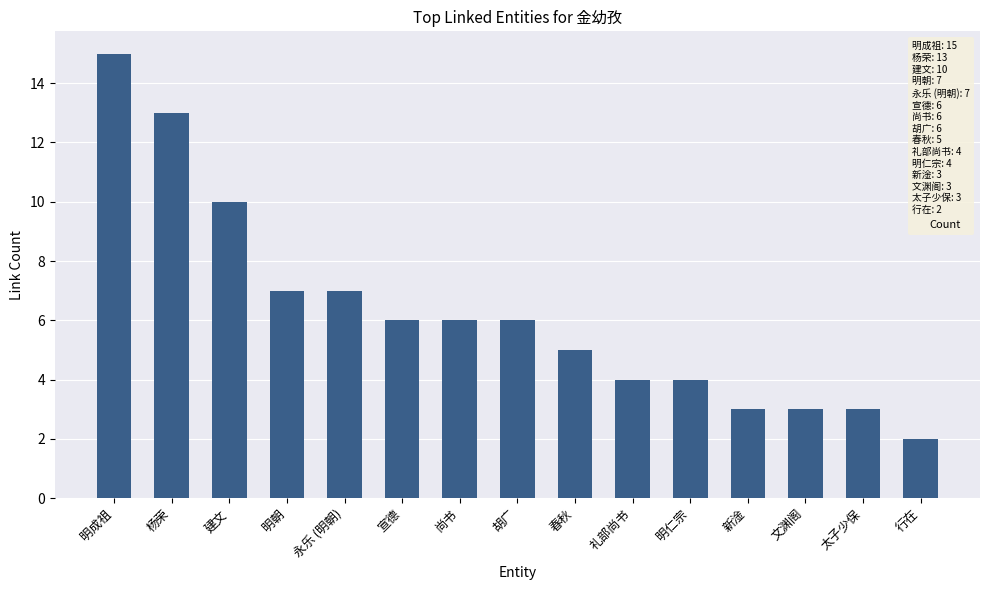

Count the number of categories in the chart.

15